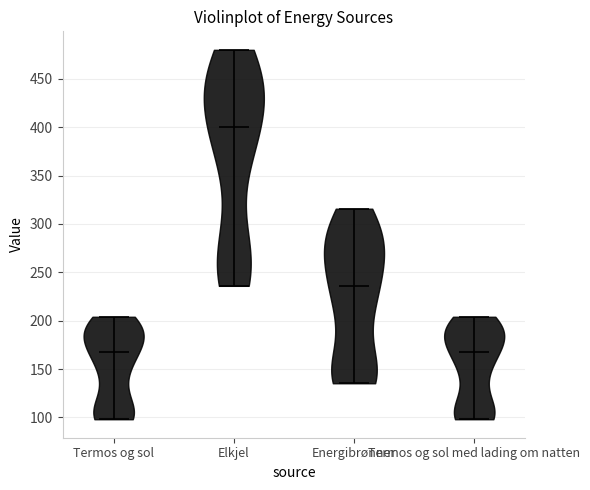

Which violin has the highest median line?

Elkjel